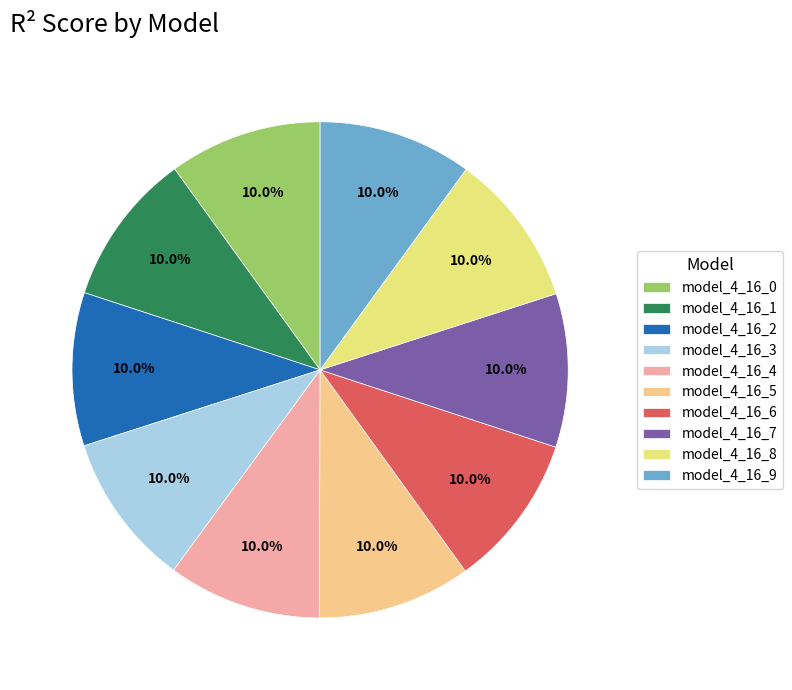

To the nearest percent, what percentage of the pie is model_4_16_8?

10%